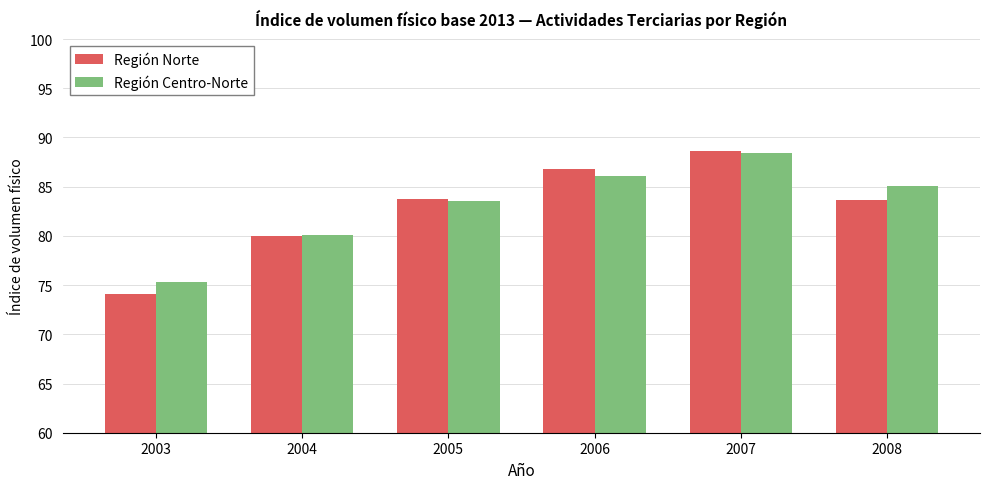

Is the value of Región Norte at 2008 greater than the value of Región Centro-Norte at 2008?

No